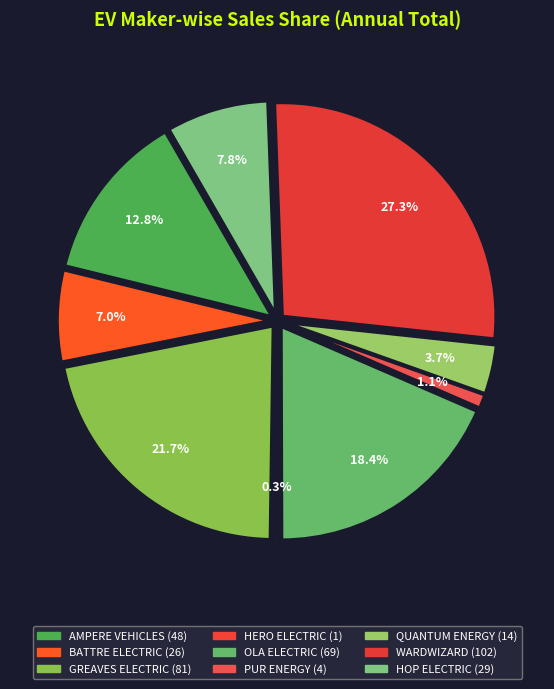

How many segments does this pie chart have?

9